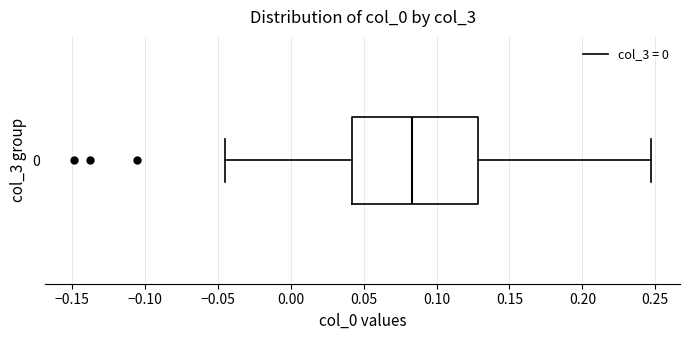

Where is the left edge of the box at y = 0 on the x-axis? The values are not printed on the chart, so give them approximately, as read against the axis.

0.040